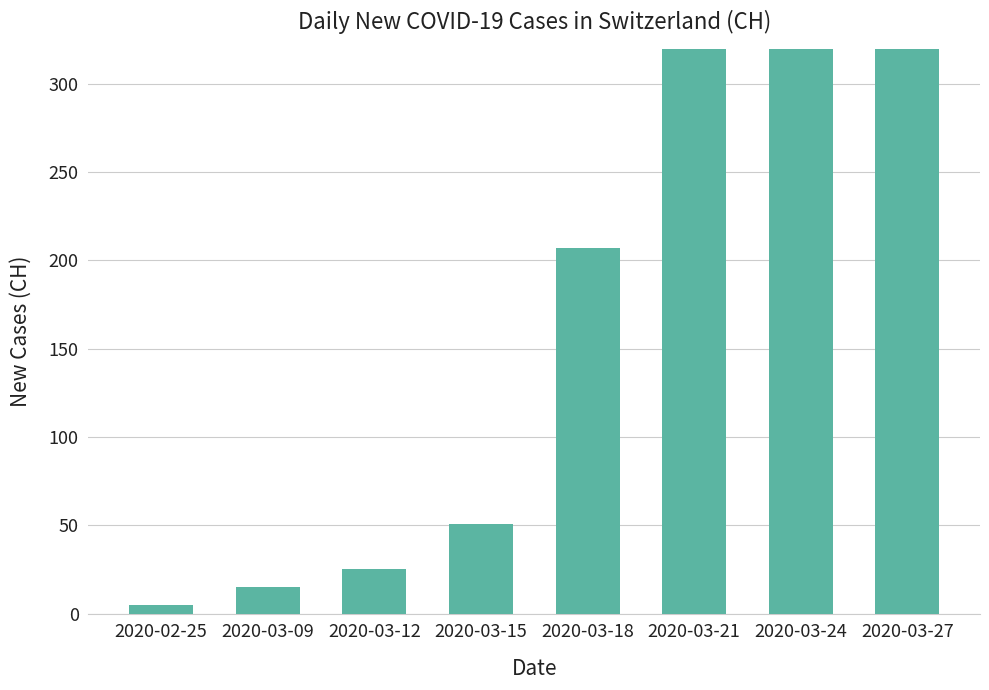

The value at 2020-03-09 is 15. True or false?

True